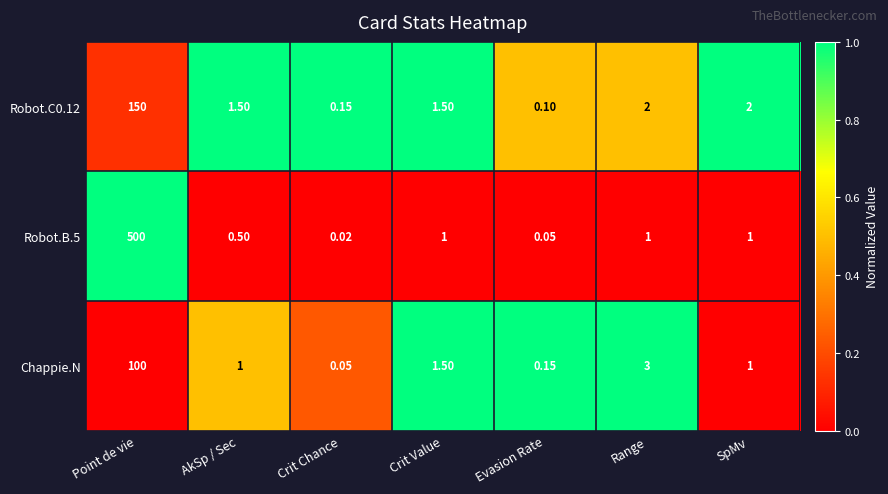

What is the difference between the highest and lowest values at AkSp / Sec?

1.0